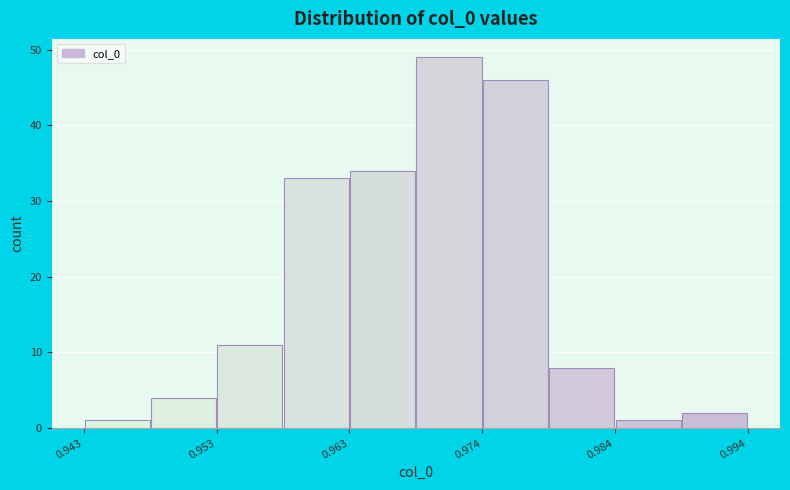

Read against the x-axis, roughly where is the centre of the tallest bar?

0.972